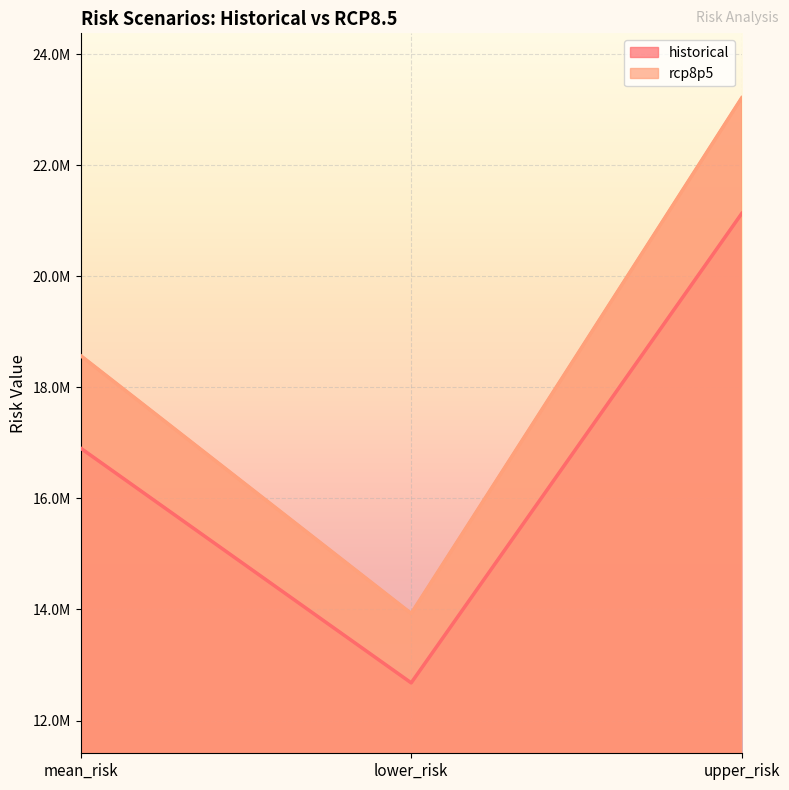

What is the greatest value displayed?

23213567.2